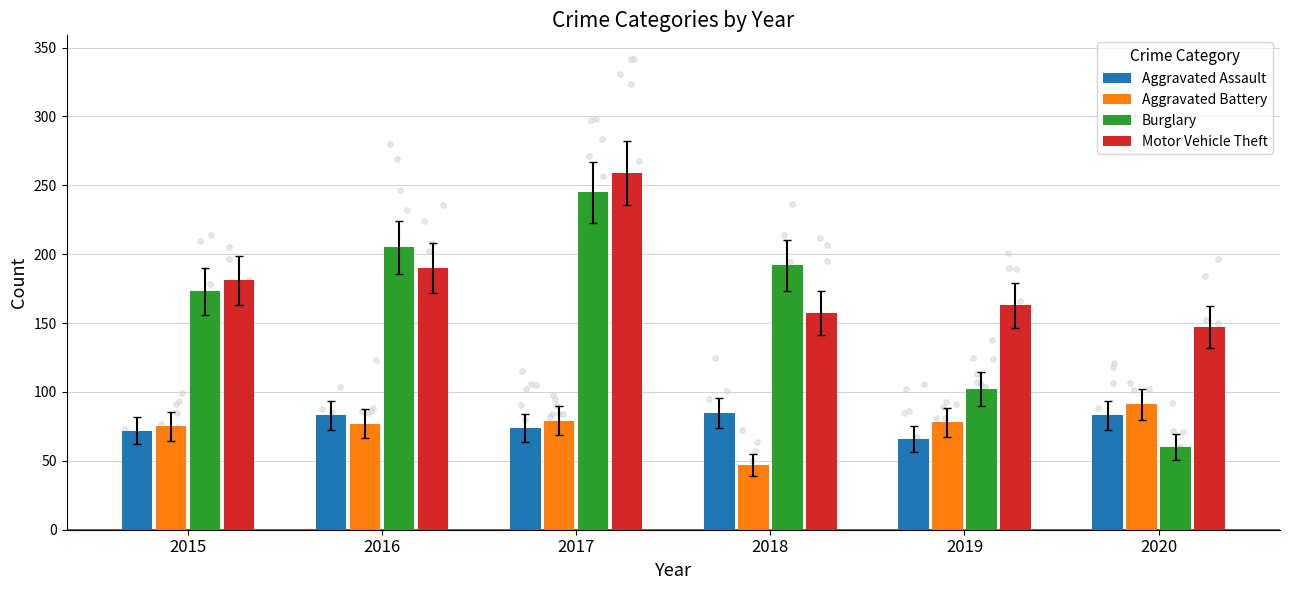

At which category is the sum across all series the highest?

2017